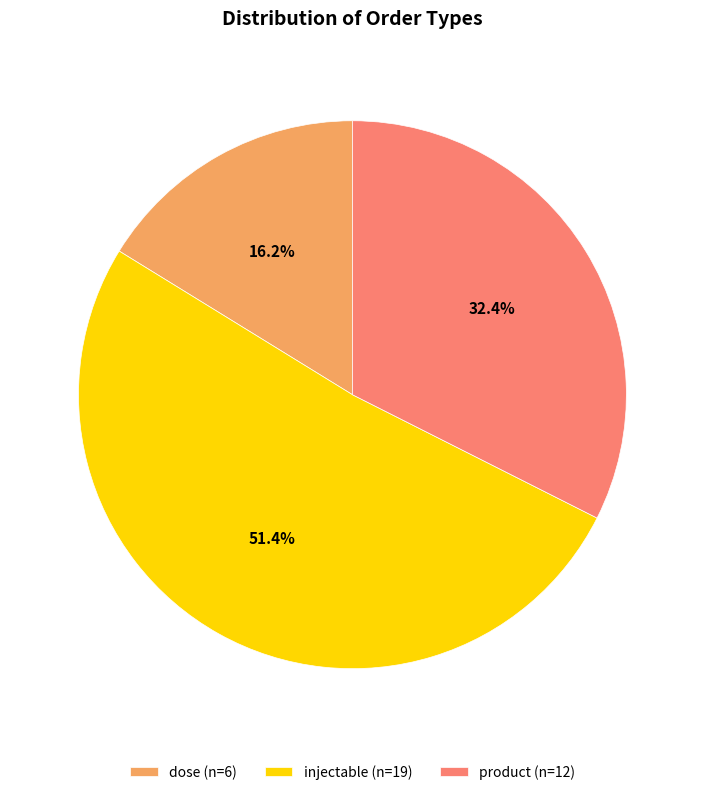

Does dose (n=6) represent more than half of the total?

No